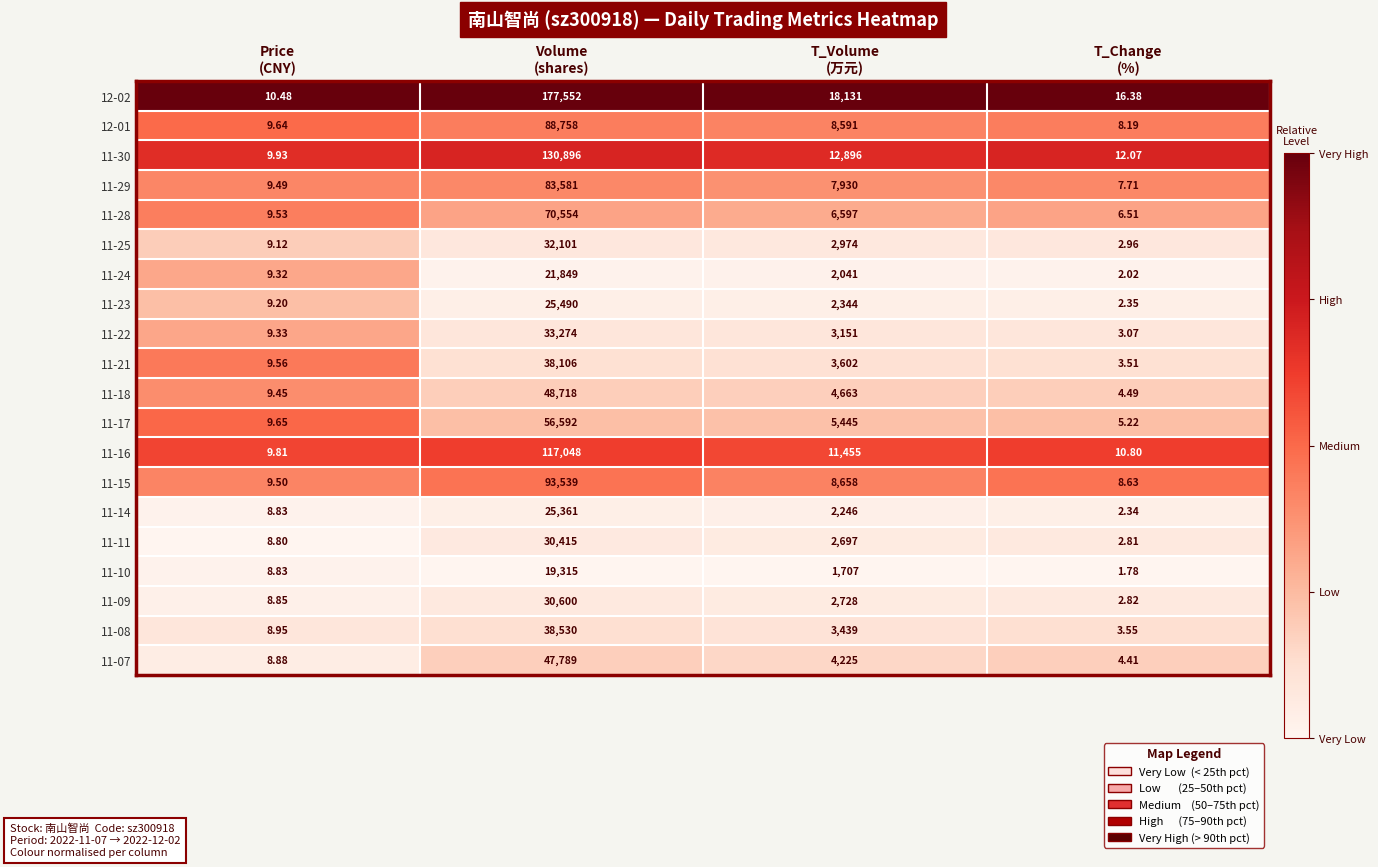

List the series in order of their peak value, highest first.

12-02, 11-30, 11-16, 11-15, 12-01, 11-29, 11-28, 11-17, 11-18, 11-07, 11-08, 11-21, 11-22, 11-25, 11-09, 11-11, 11-23, 11-14, 11-24, 11-10